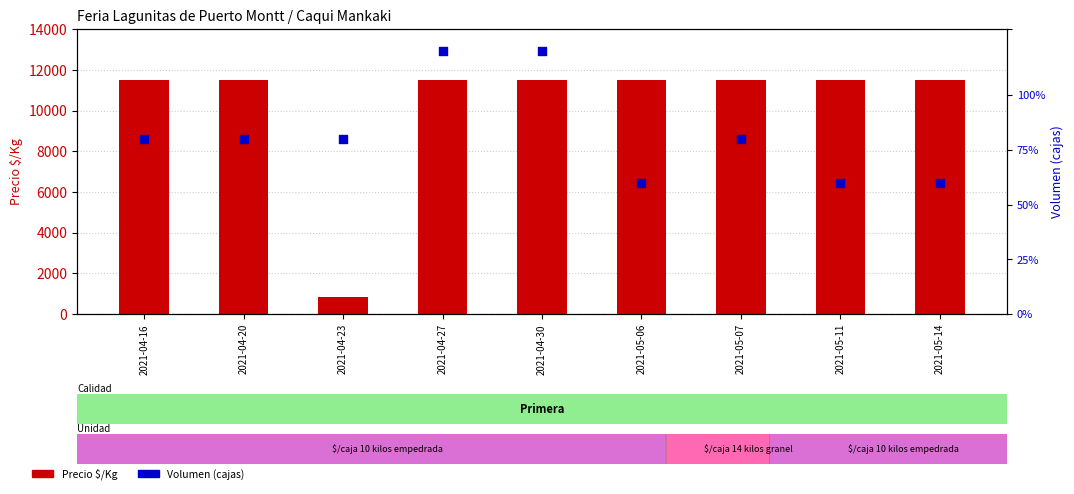

What is the total value across all series at 2021-04-27?

11620